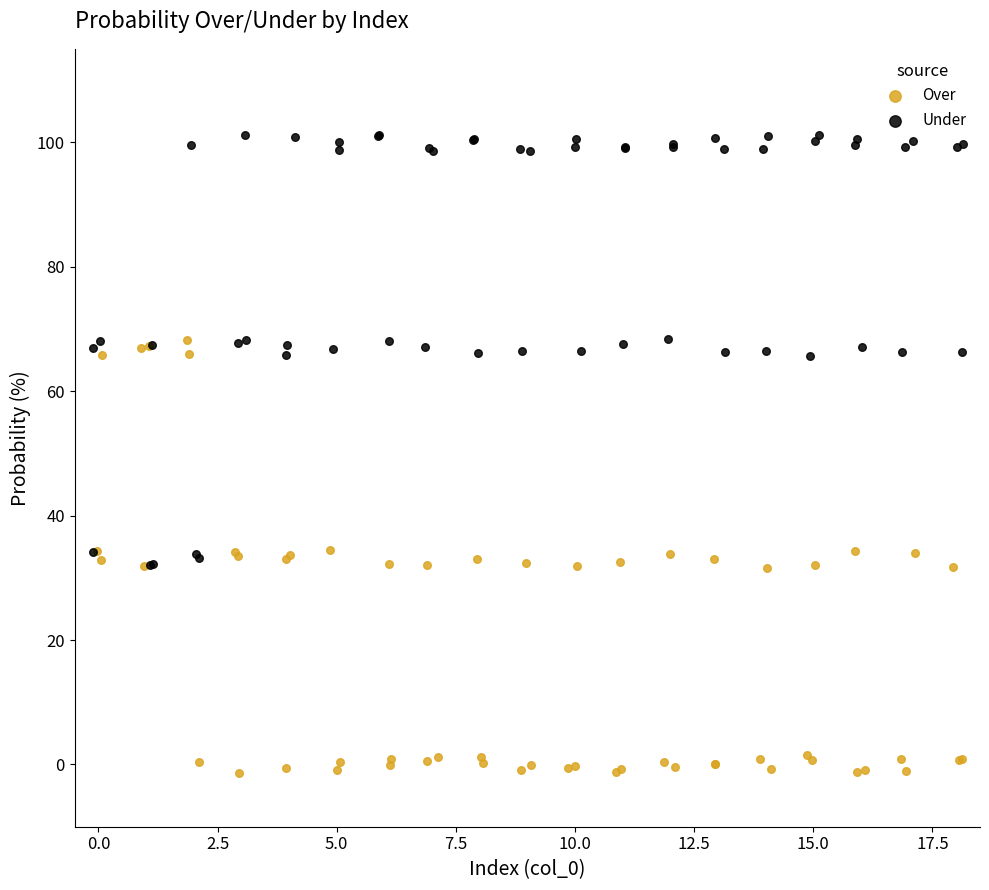

Which series reaches the minimum Y coordinate?

Over